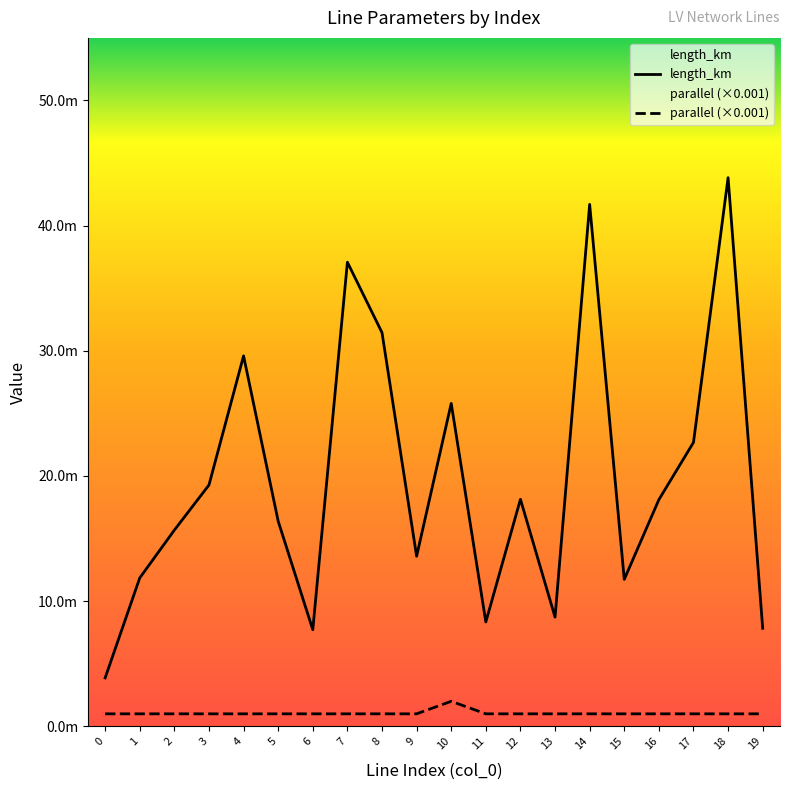

Which series has the largest range (max minus min)?

length_km